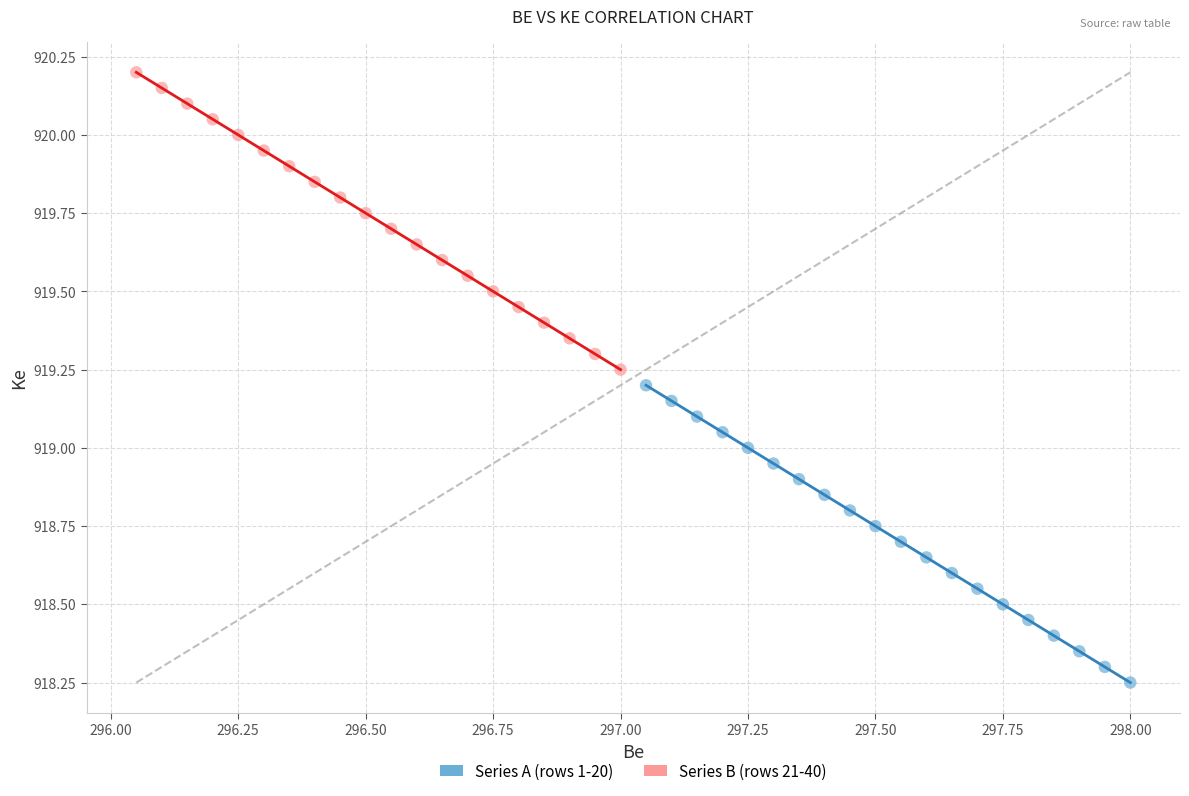

Which series reaches the maximum Y coordinate?

Series B (rows 21-40)